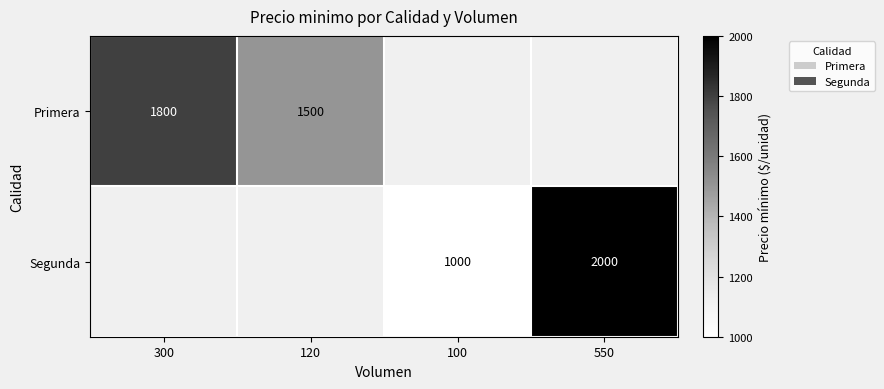

Is it true that Segunda equals 2000 at 550?

True